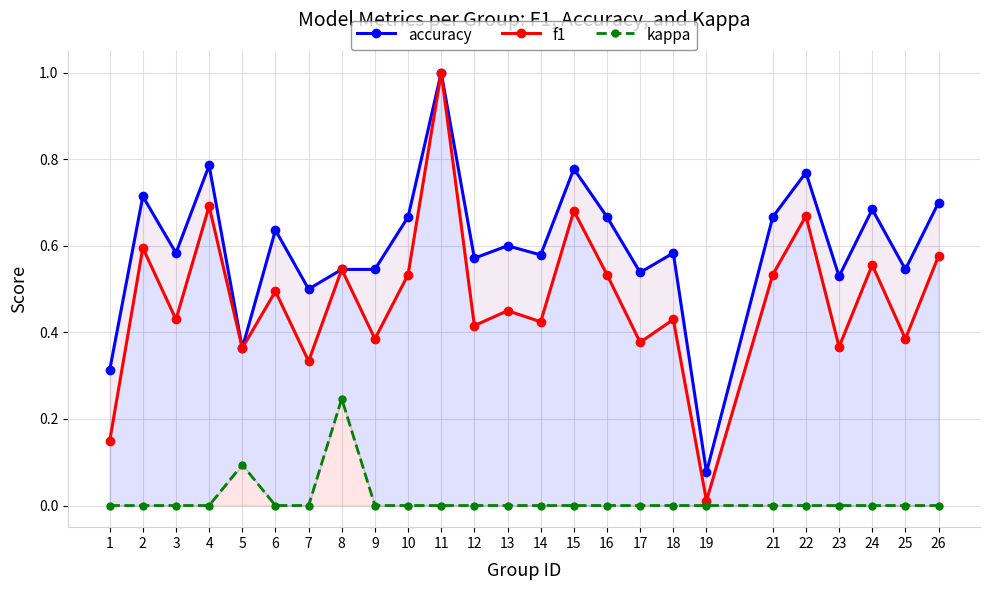

True or false: accuracy and kappa cross at least once.

False